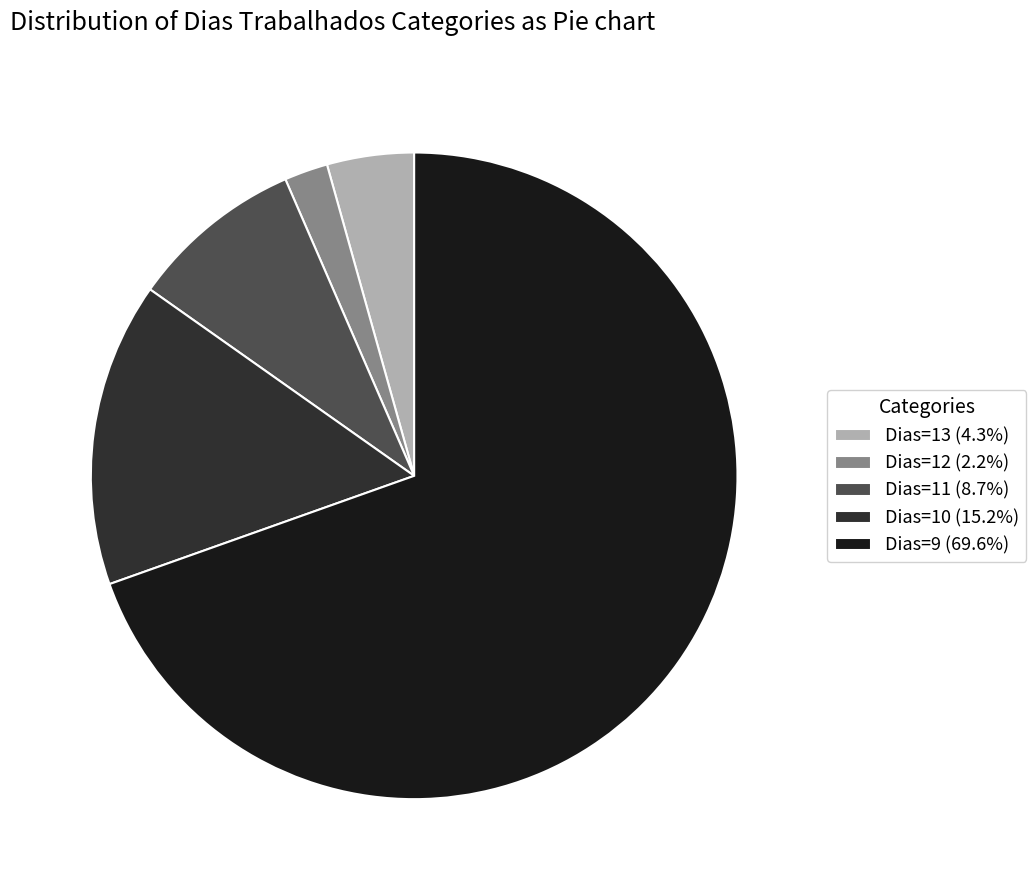

Does any single category account for the majority?

Yes